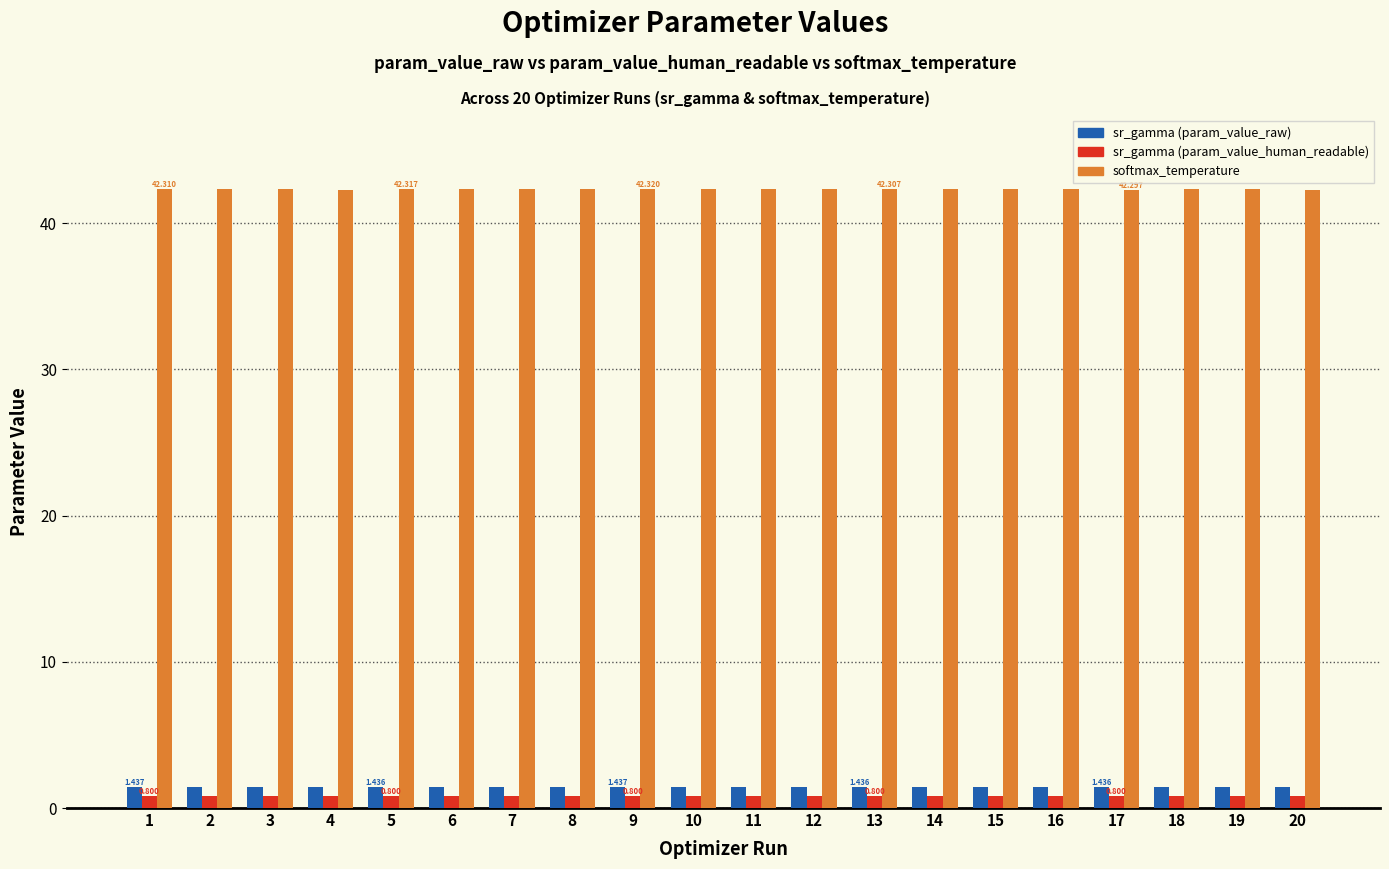

Reading left to right, list all the values displayed in this chart.

sr_gamma (param_value_raw): 1.4	1.4	1.4	1.4	1.4	1.4	1.4	1.4	1.4	1.4	1.4	1.4	1.4	1.4	1.4	1.4	1.4	1.4	1.4	1.4
sr_gamma (param_value_human_readable): 0.8	0.8	0.8	0.8	0.8	0.8	0.8	0.8	0.8	0.8	0.8	0.8	0.8	0.8	0.8	0.8	0.8	0.8	0.8	0.8
softmax_temperature: 42.3	42.3	42.3	42.3	42.3	42.3	42.3	42.3	42.3	42.3	42.3	42.3	42.3	42.3	42.3	42.3	42.3	42.3	42.3	42.3